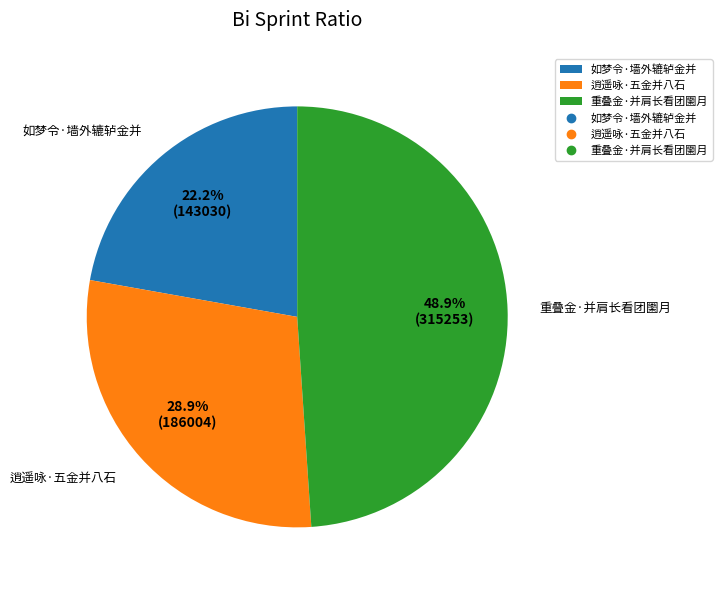

True or false: 如梦令·墙外辘轳金并 accounts for 32% of the total.

False